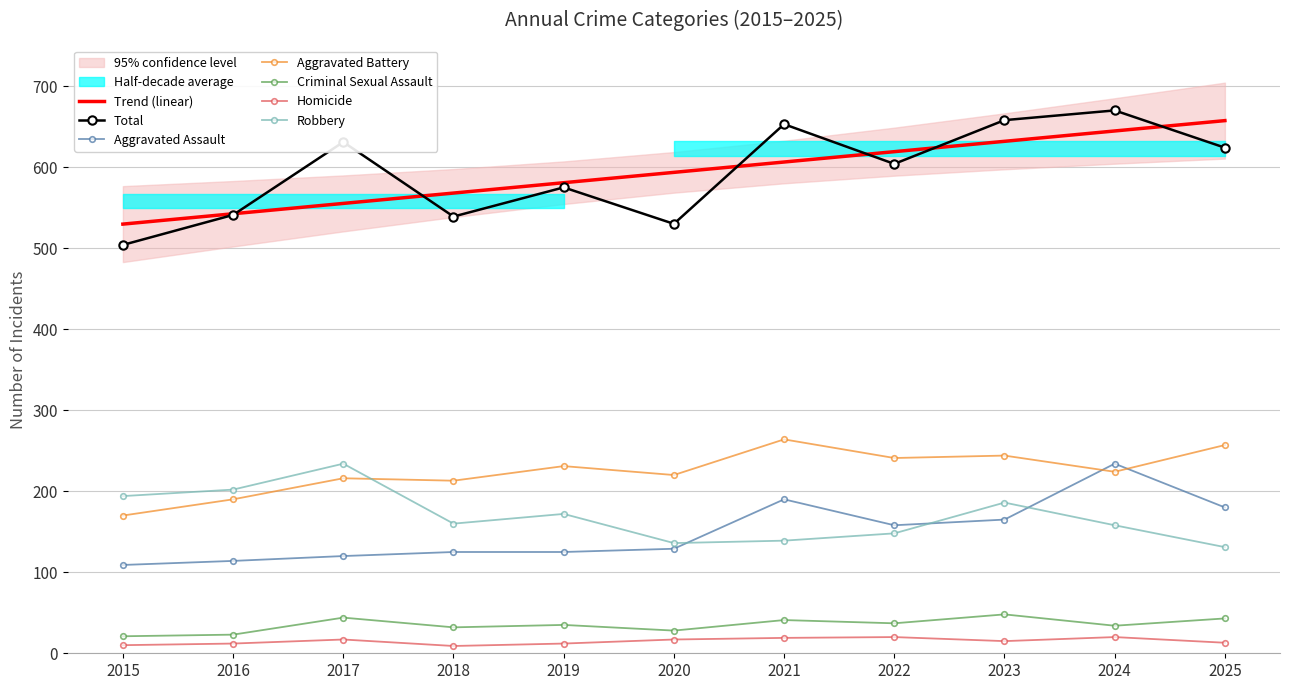

The value of Criminal Sexual Assault at 2018 is 54. True or false?

False